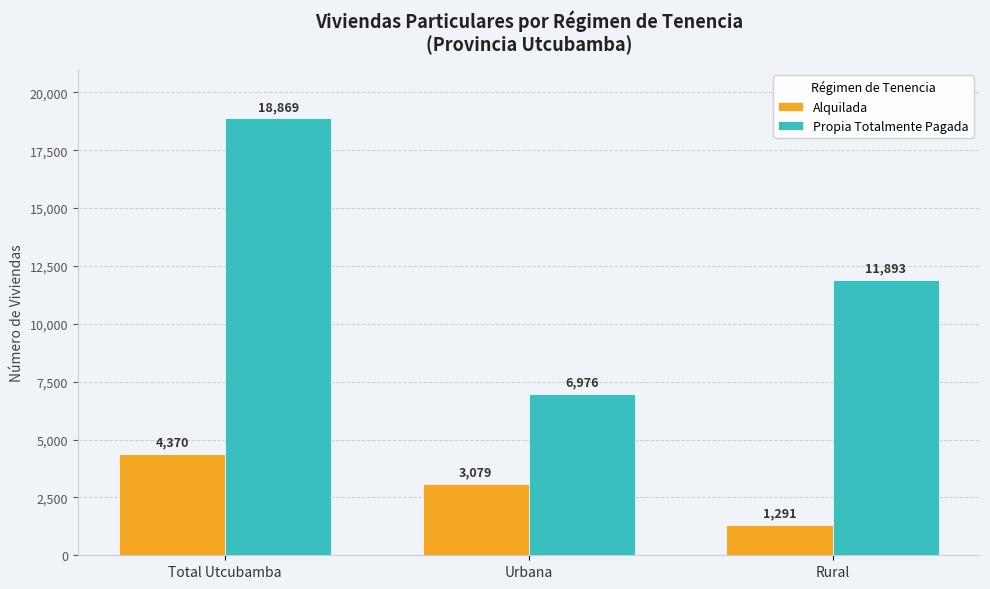

Rank the series by their maximum value, from lowest to highest.

Alquilada, Propia Totalmente Pagada